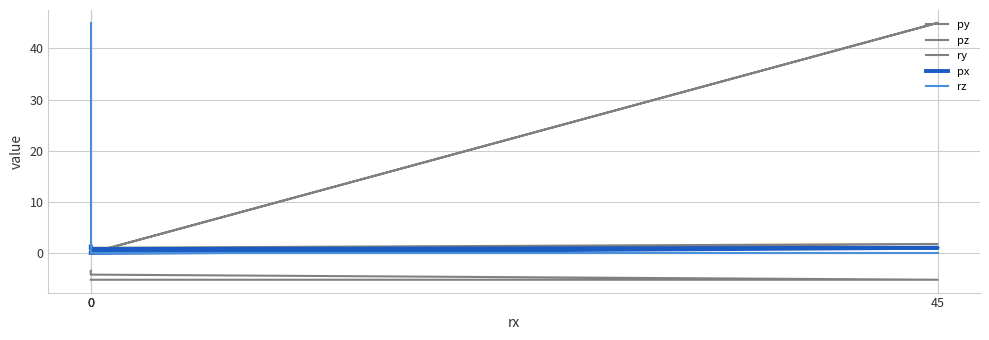

Reading right to left, extract all data points from this chart.

py: 0=1.2	0=0.2	45=1.8	0=1.0
pz: 0=-3.5	0=-4.2	45=-5.2	0=-5.2
ry: 0=0.0	0=0.0	45=45.0	0=0.0
px: 0=1.2	0=0.8	45=1.0	0=0.0
rz: 0=45.0	0=0.0	45=-0.0	0=0.0